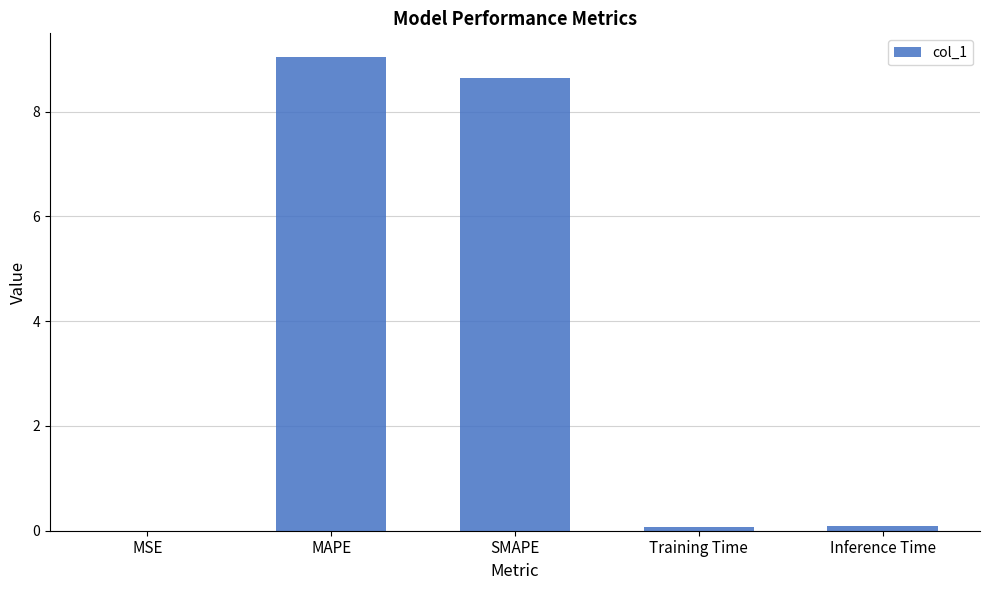

What value does the data have at MAPE?

9.0